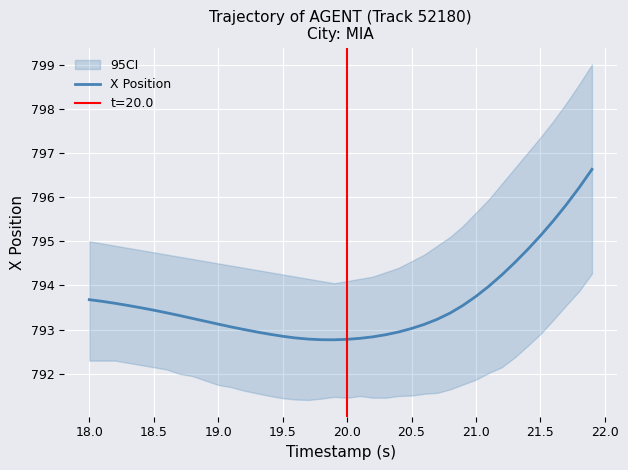

What is the highest value of the X Position series?

796.6